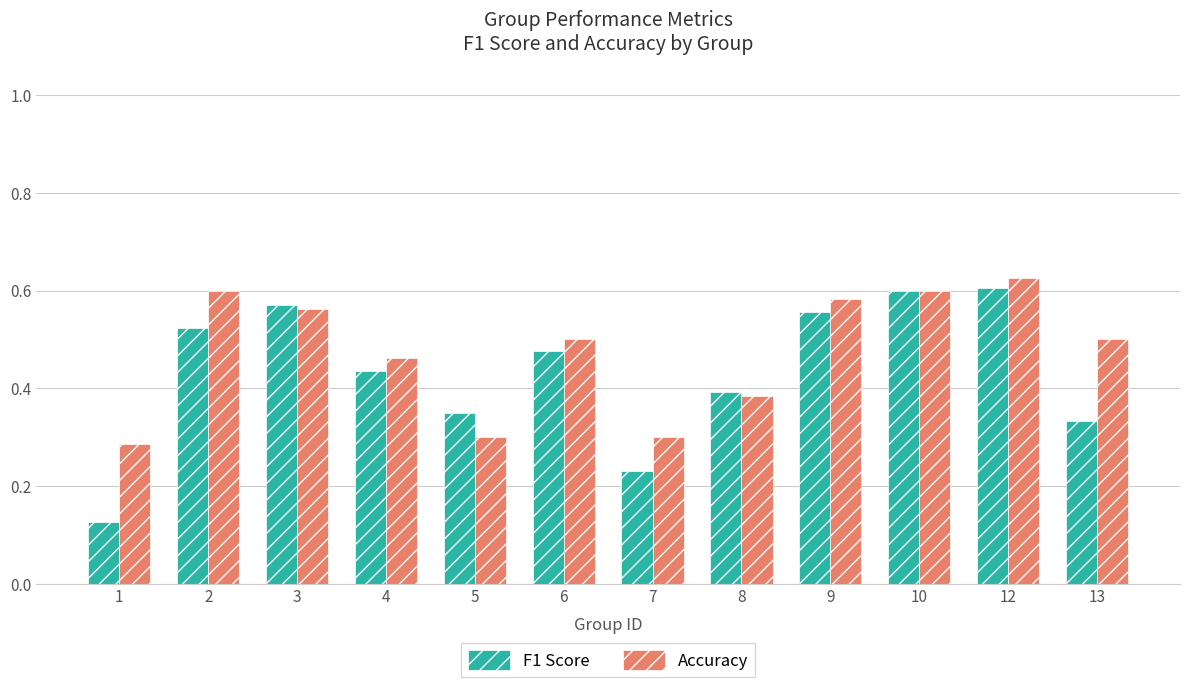

True or false: F1 Score has a value of 0.3 at 7.

False